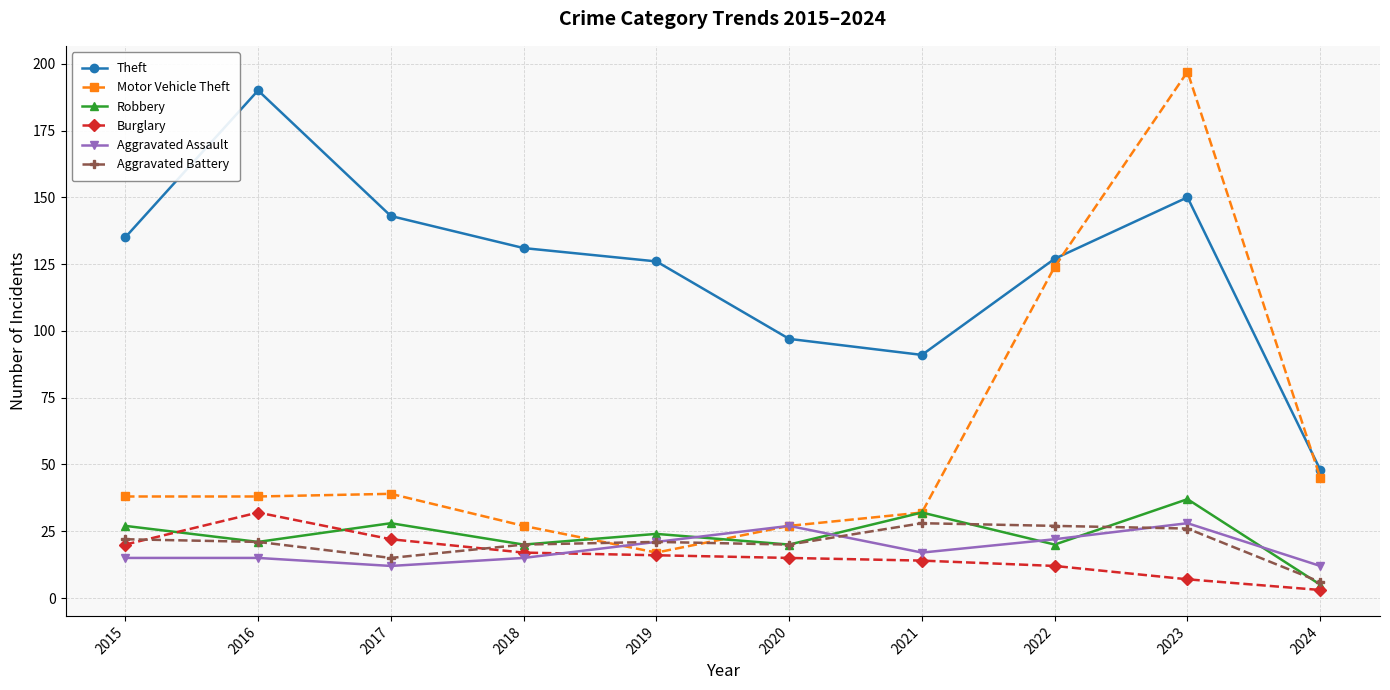

Reading right to left, what are all the values shown in this chart?

Theft: 2024=48	2023=150	2022=127	2021=91	2020=97	2019=126	2018=131	2017=143	2016=190	2015=135
Motor Vehicle Theft: 2024=45	2023=197	2022=124	2021=32	2020=27	2019=17	2018=27	2017=39	2016=38	2015=38
Robbery: 2024=5	2023=37	2022=20	2021=32	2020=20	2019=24	2018=20	2017=28	2016=21	2015=27
Burglary: 2024=3	2023=7	2022=12	2021=14	2020=15	2019=16	2018=17	2017=22	2016=32	2015=20
Aggravated Assault: 2024=12	2023=28	2022=22	2021=17	2020=27	2019=21	2018=15	2017=12	2016=15	2015=15
Aggravated Battery: 2024=6	2023=26	2022=27	2021=28	2020=20	2019=21	2018=20	2017=15	2016=21	2015=22